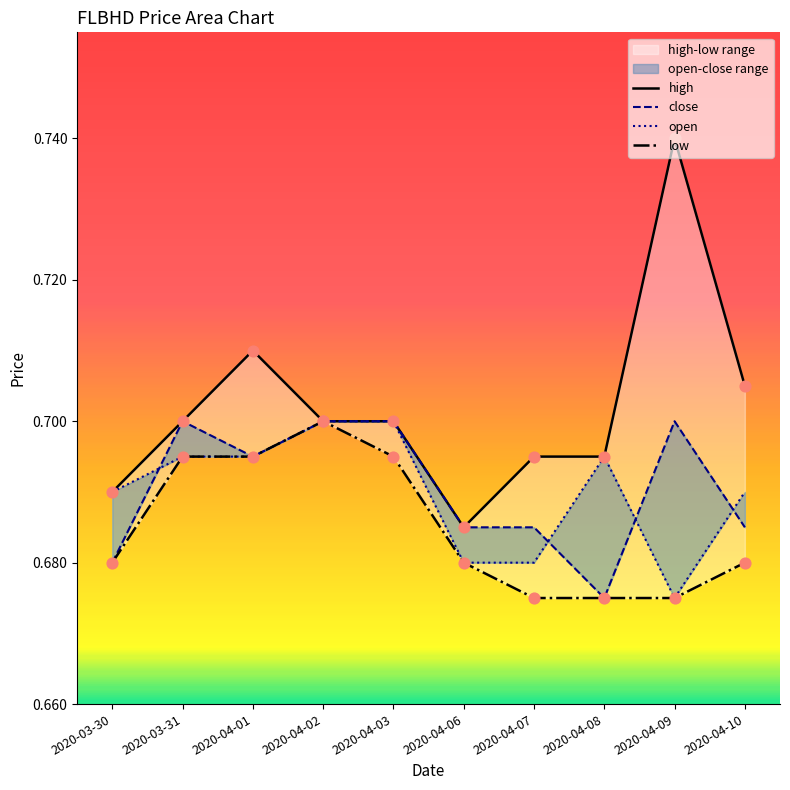

Which series contains the highest Y value?

high